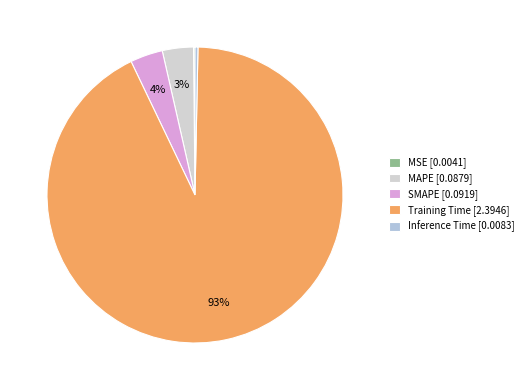

What is the change in value from MSE to MAPE?

+0.1